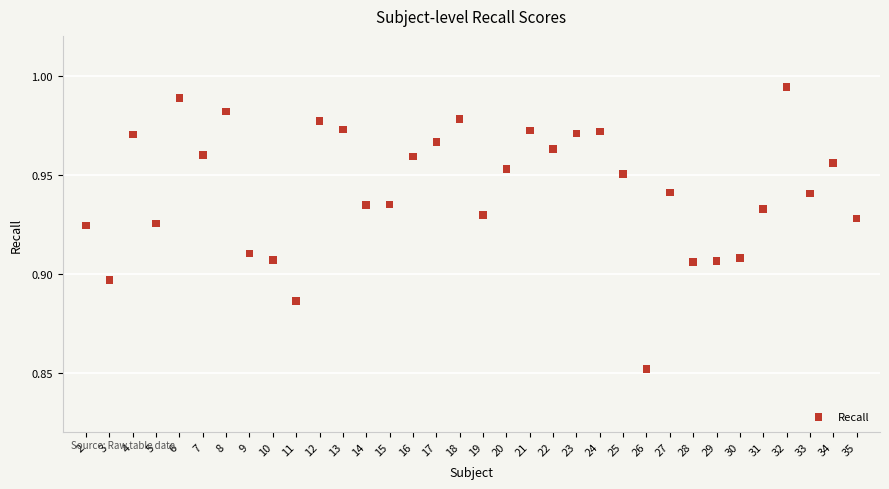

What is the range of X values (max minus min)?

33.0